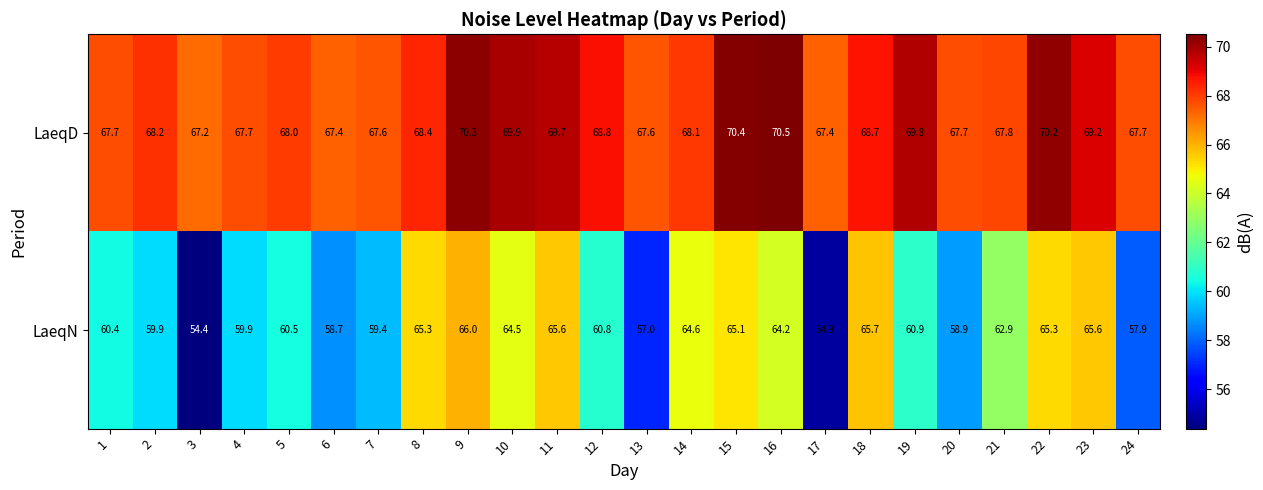

What is the difference between the highest and lowest values at 11?

4.1